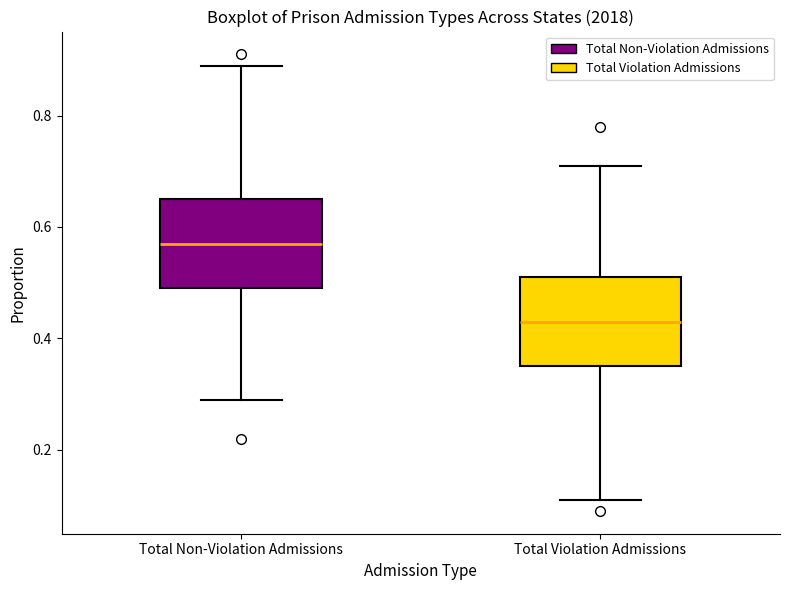

Reading left to right, transcribe this box plot: for each box, give where its median line is, the range the box spans, and where its two whiskers end, as read against the y-axis. The values are not printed on the chart, so give them approximately, as read against the axis.

Total Non-Violation Admissions: median 0.58, box 0.50 to 0.66, whiskers 0.30 to 0.90
Total Violation Admissions: median 0.44, box 0.36 to 0.52, whiskers 0.12 to 0.72